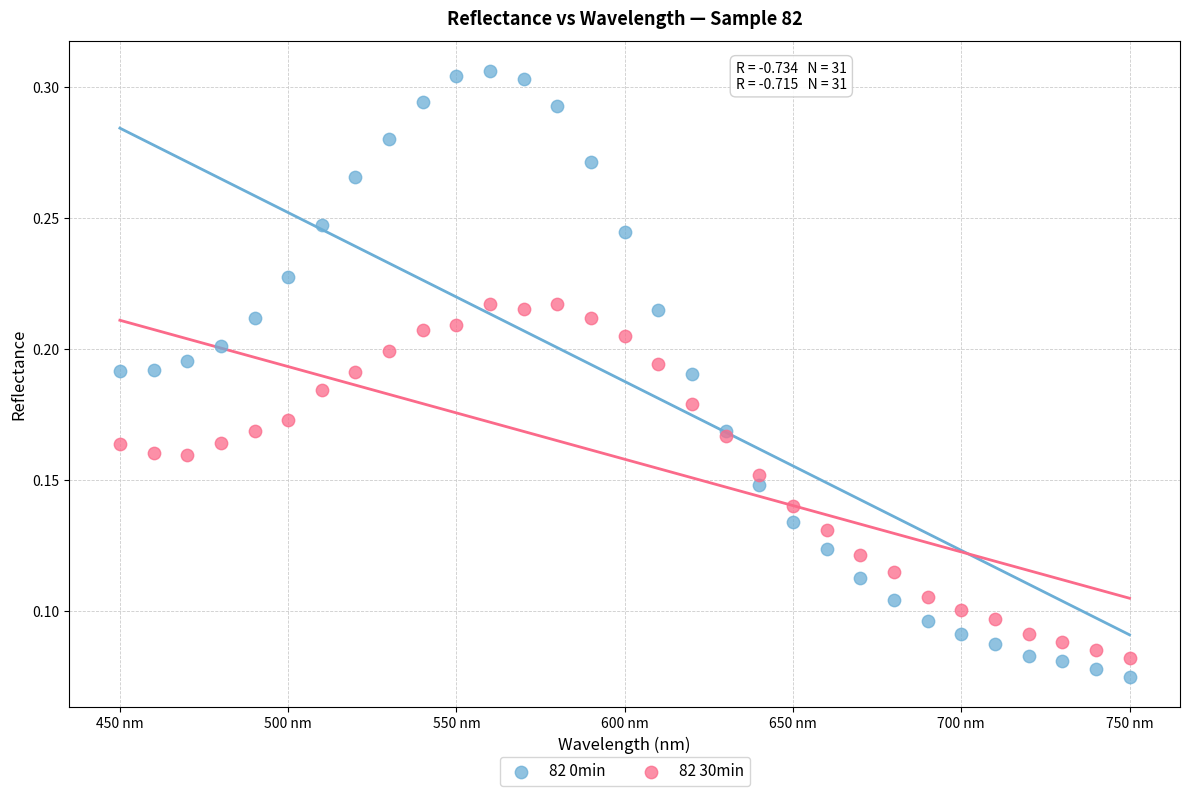

What is the X range (max minus min) for the scatter plot?

300.0